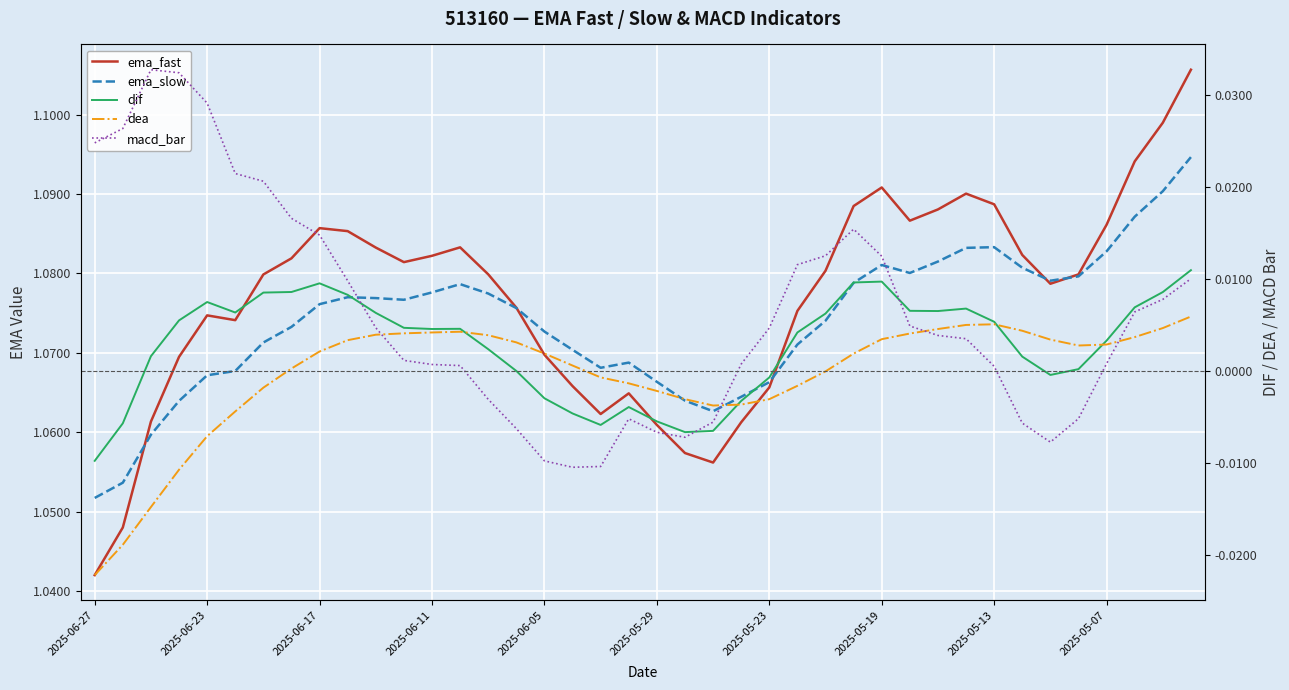

What are all the series names shown in the legend?

ema_fast, ema_slow, dif, dea, macd_bar